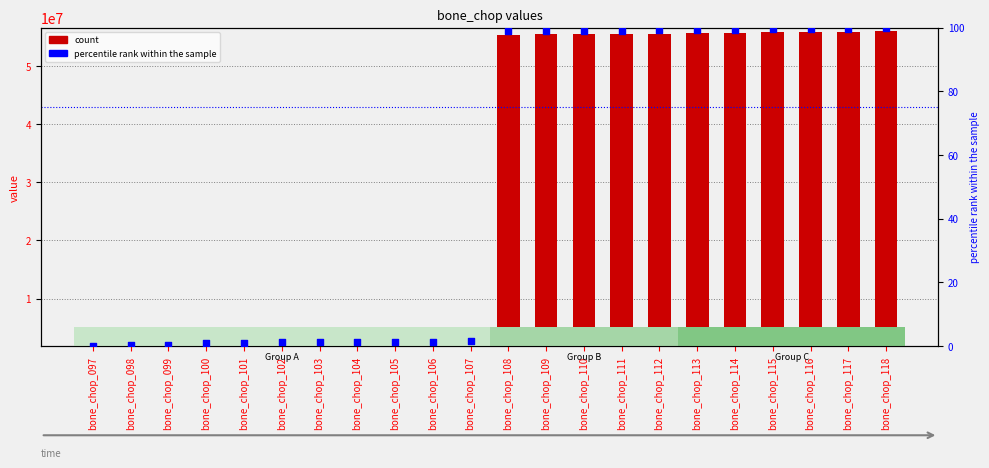

At which category is the sum across all series the highest?

bone_chop_118